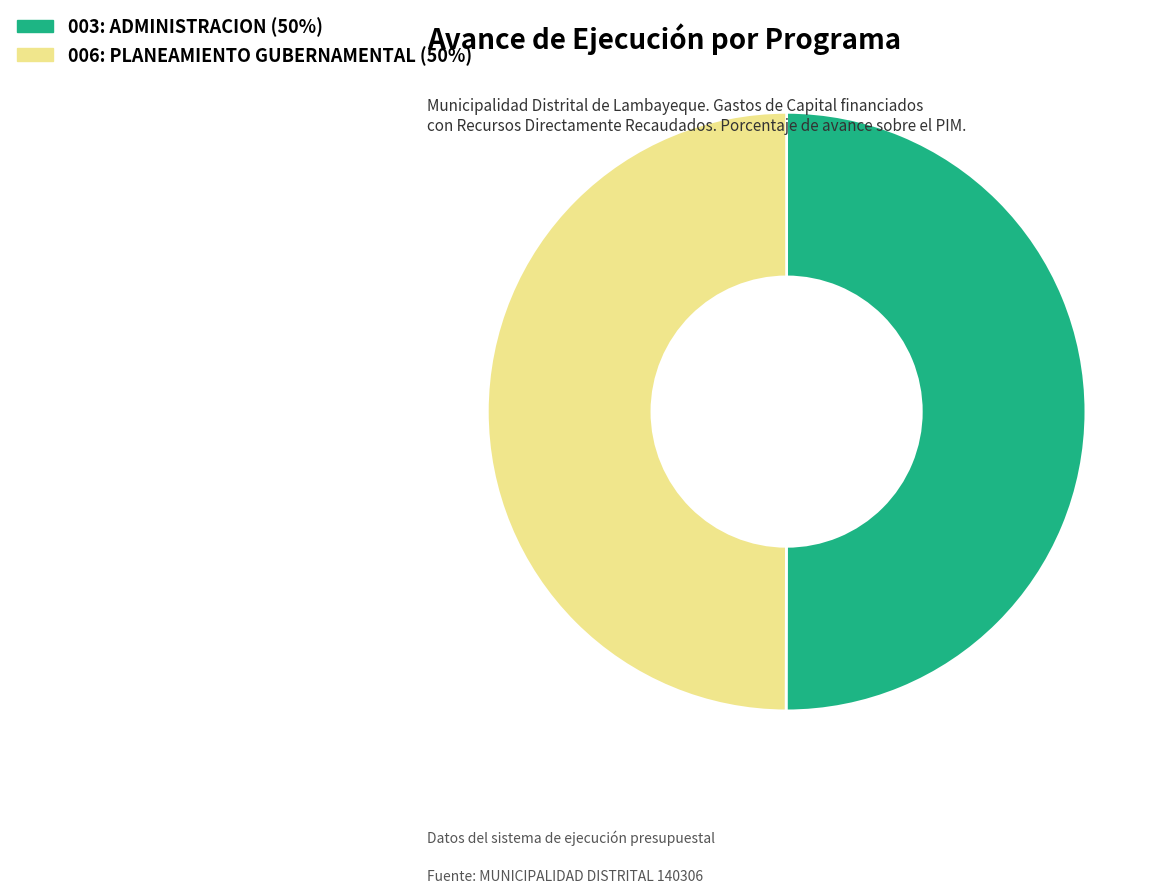

Combined, do 006: PLANEAMIENTO GUBERNAMENTAL and 003: ADMINISTRACION account for over 50%?

Yes